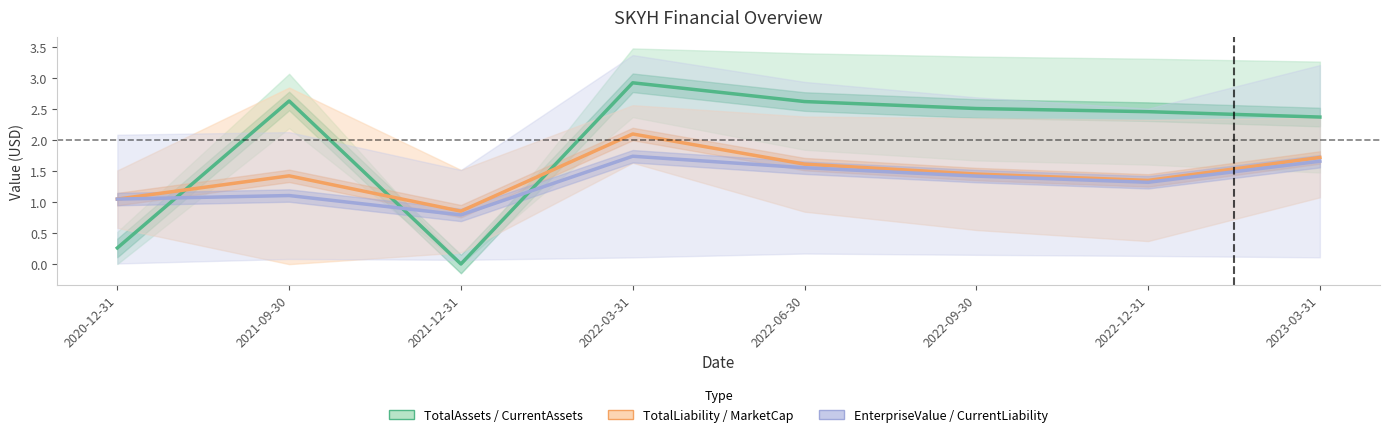

Reading left to right, what are all the values shown in this chart?

TotalAssets / CurrentAssets: 0.3	2.6	0.0	2.9	2.6	2.5	2.5	2.4
TotalLiability / MarketCap: 1.0	1.4	0.9	2.1	1.6	1.5	1.3	1.7
EnterpriseValue / CurrentLiability: 1.0	1.1	0.8	1.7	1.6	1.4	1.3	1.7